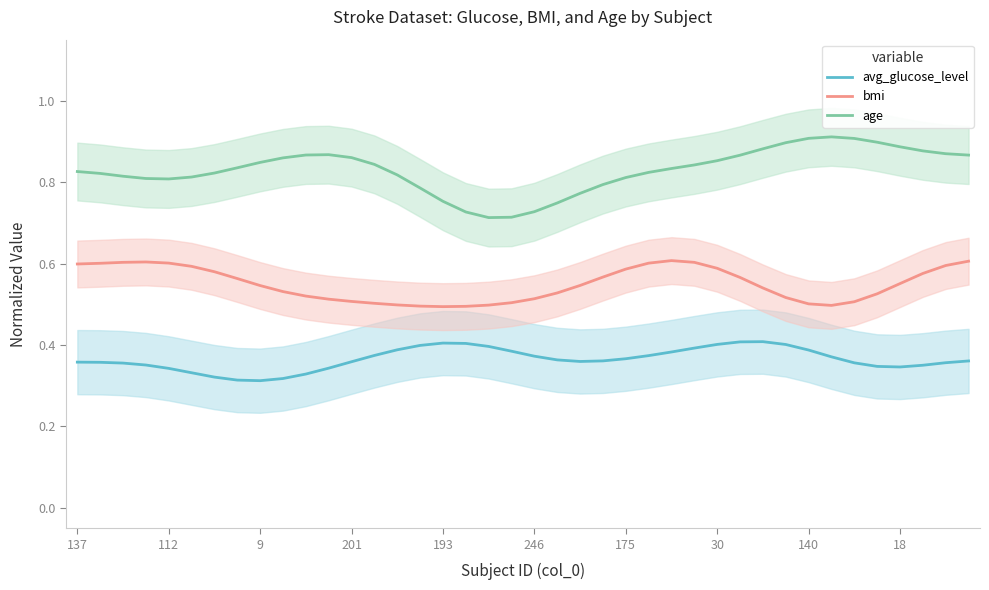

True or false: bmi and avg_glucose_level intersect in this chart.

False